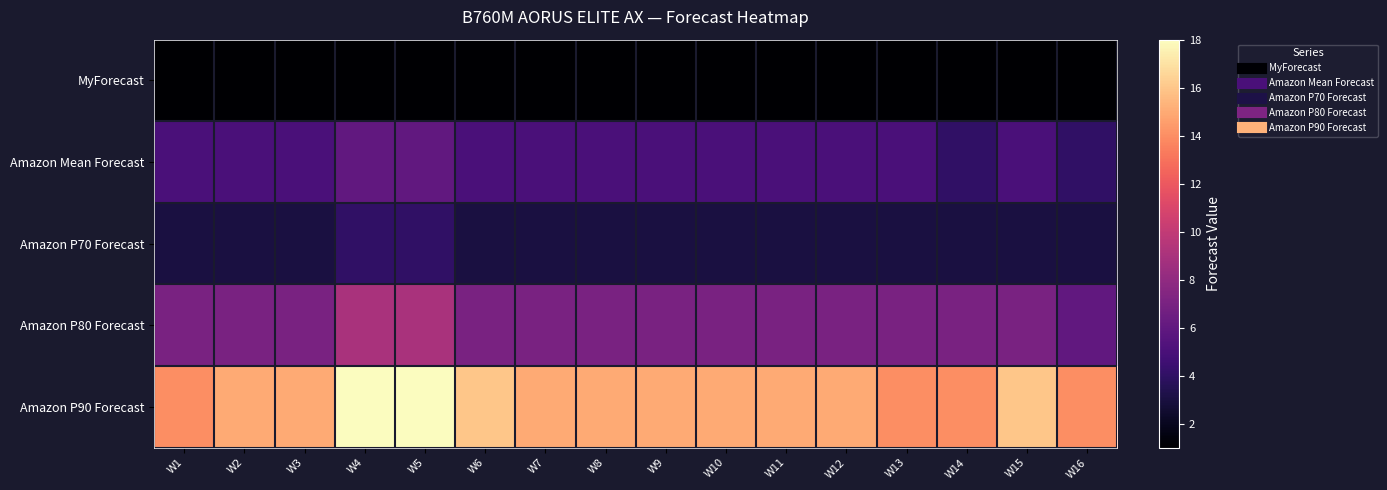

Reading left to right, what are all the values shown in this chart?

MyForecast: W1=1	W2=1	W3=1	W4=1	W5=1	W6=1	W7=1	W8=1	W9=1	W10=1	W11=1	W12=1	W13=1	W14=1	W15=1	W16=1
Amazon Mean Forecast: W1=5	W2=5	W3=5	W4=6	W5=6	W6=5	W7=5	W8=5	W9=5	W10=5	W11=5	W12=5	W13=5	W14=4	W15=5	W16=4
Amazon P70 Forecast: W1=3	W2=3	W3=3	W4=4	W5=4	W6=3	W7=3	W8=3	W9=3	W10=3	W11=3	W12=3	W13=3	W14=3	W15=3	W16=3
Amazon P80 Forecast: W1=7	W2=7	W3=7	W4=9	W5=9	W6=7	W7=7	W8=7	W9=7	W10=7	W11=7	W12=7	W13=7	W14=7	W15=7	W16=6
Amazon P90 Forecast: W1=14	W2=15	W3=15	W4=18	W5=18	W6=16	W7=15	W8=15	W9=15	W10=15	W11=15	W12=15	W13=14	W14=14	W15=16	W16=14